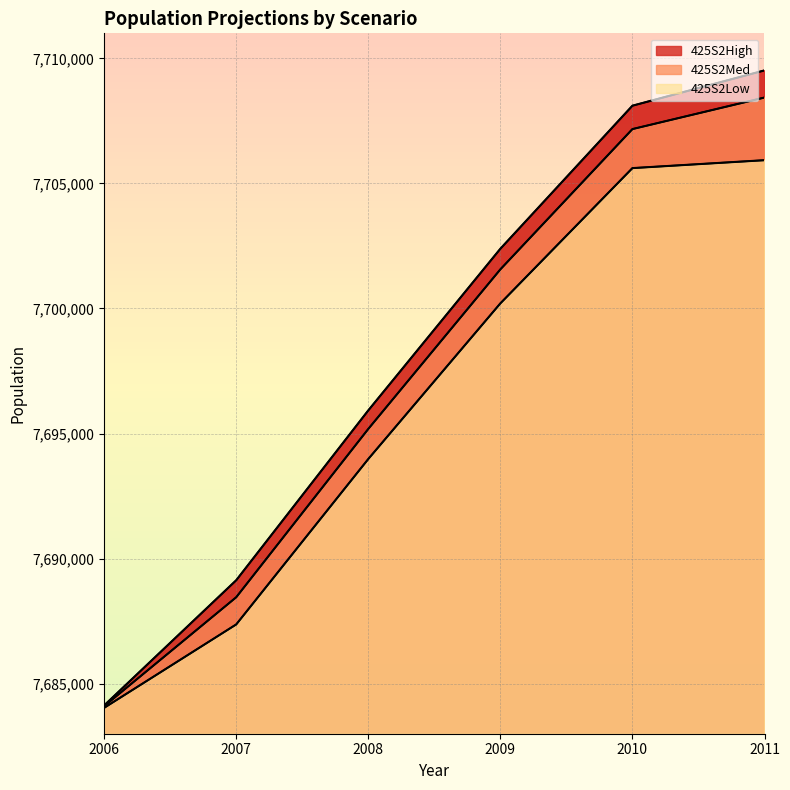

What is the value of the 425S2Med point at the 1st from the left?

7684099.0